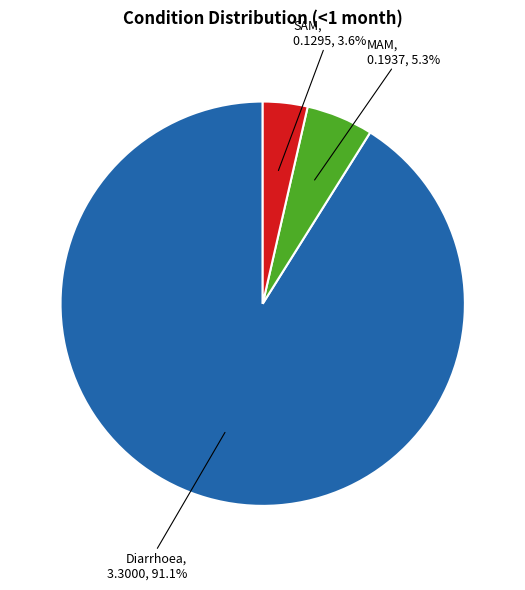

True or false: Diarrhoea accounts for 99% of the total.

False